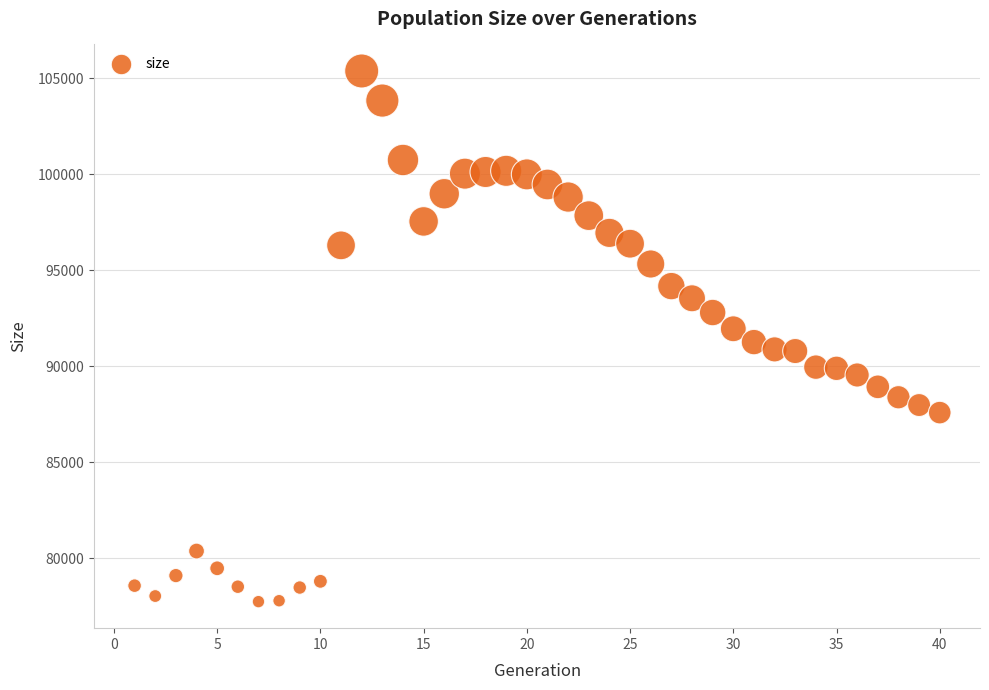

What is the range of Y values (max minus min)?

27639